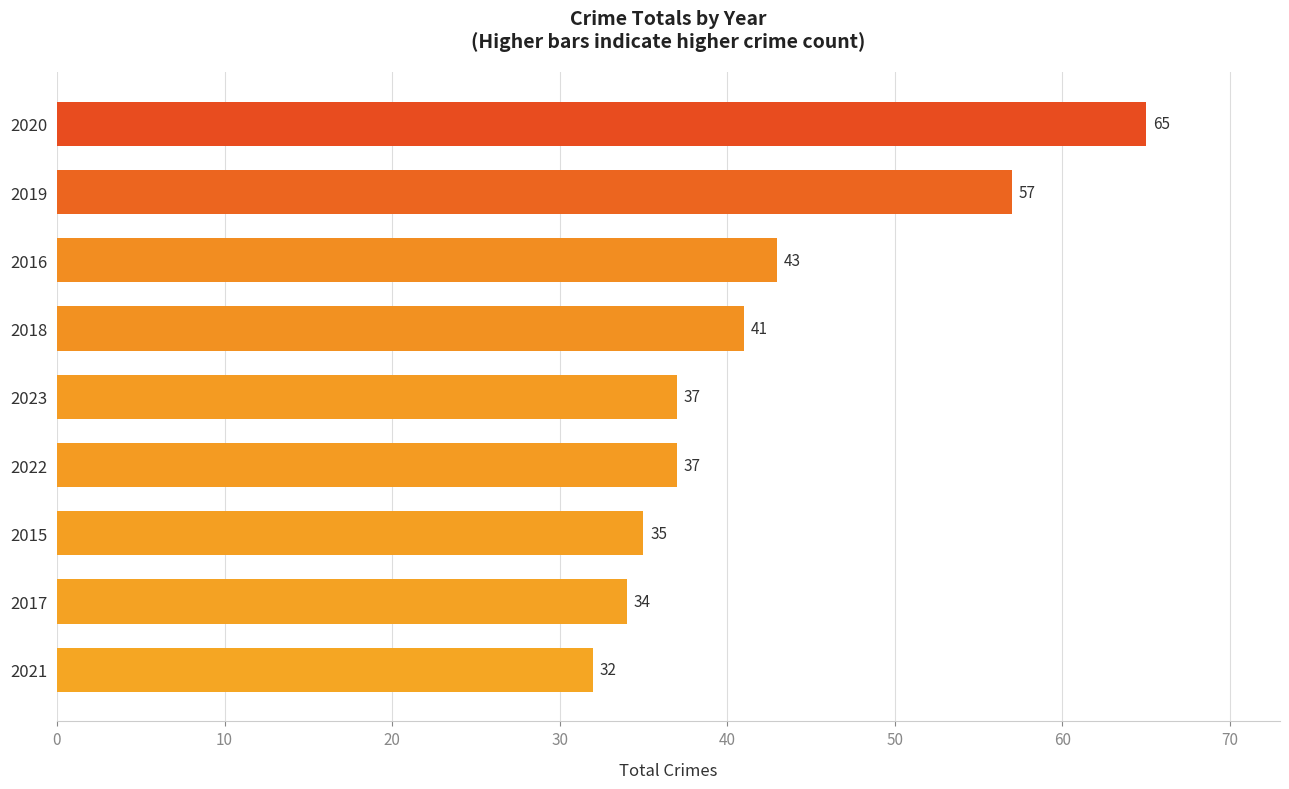

At which category does the chart reach its peak across all series?

2020